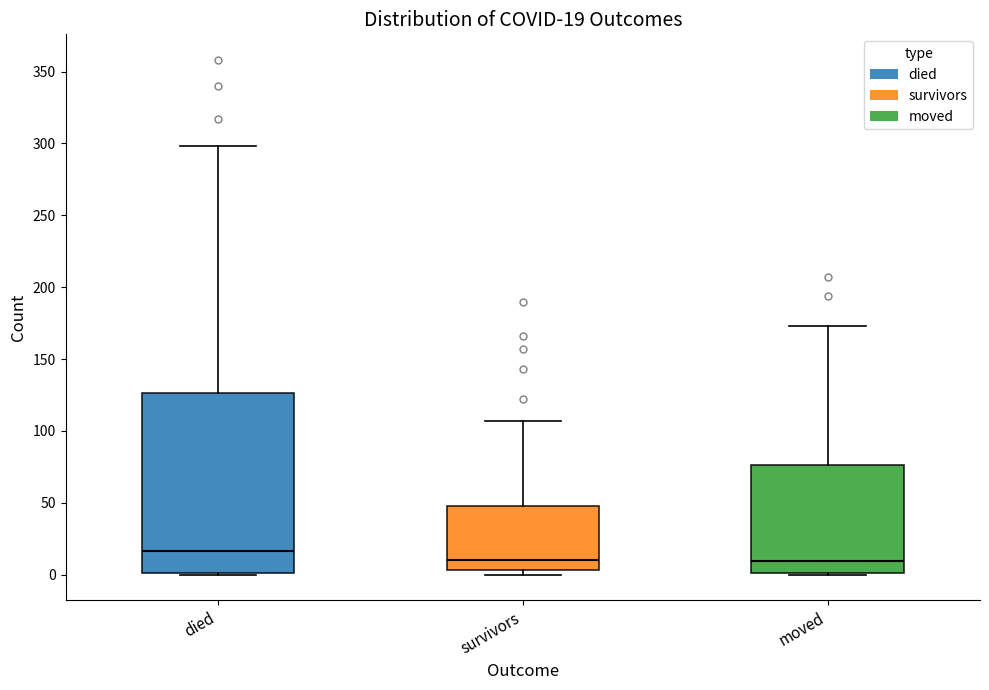

Which box is the tallest, from its lower edge to its upper edge?

died